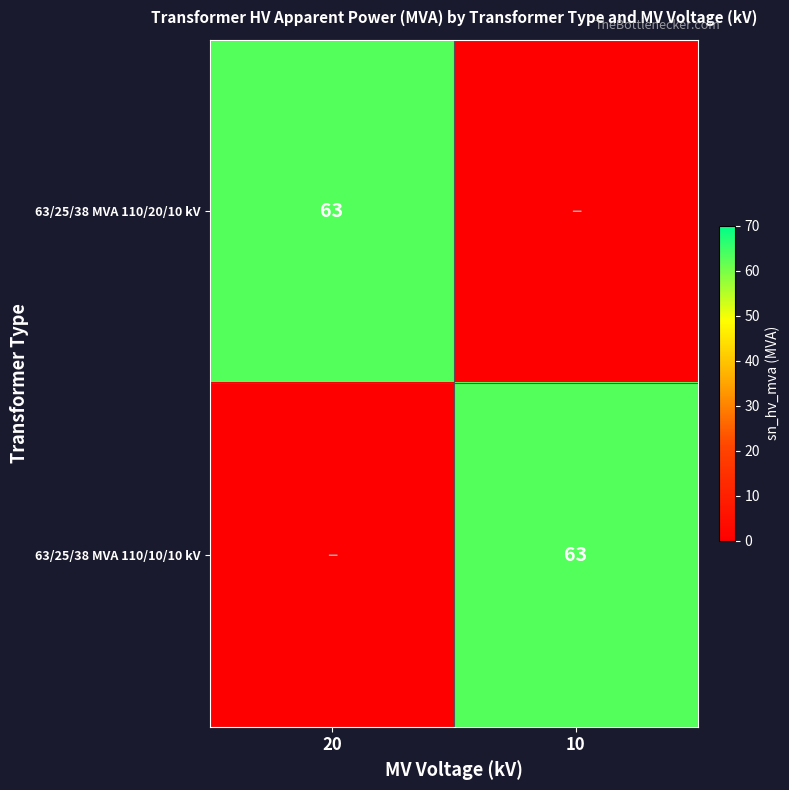

The value of 63/25/38 MVA 110/20/10 kV at 20 is 63. True or false?

True